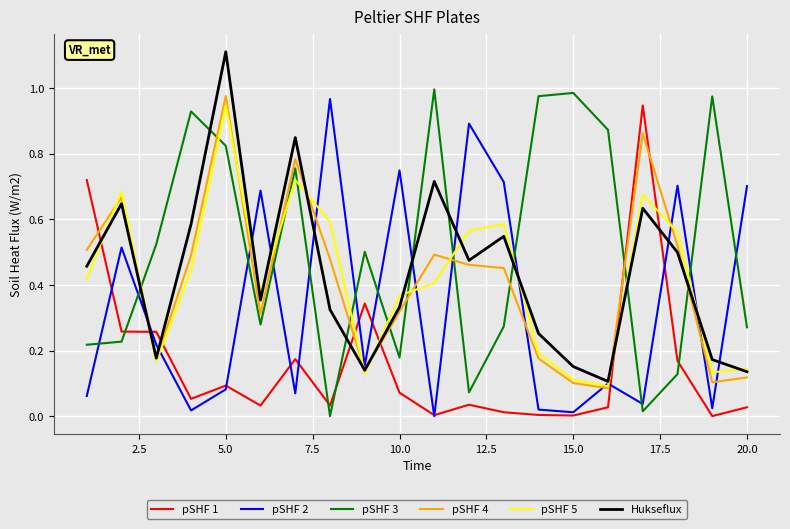

True or false: Hukseflux and pSHF 3 intersect in this chart.

True